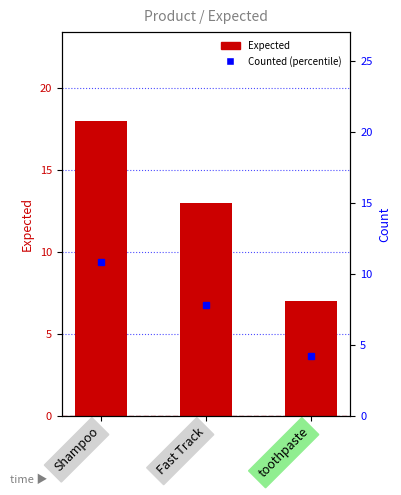

What is the average value?

13